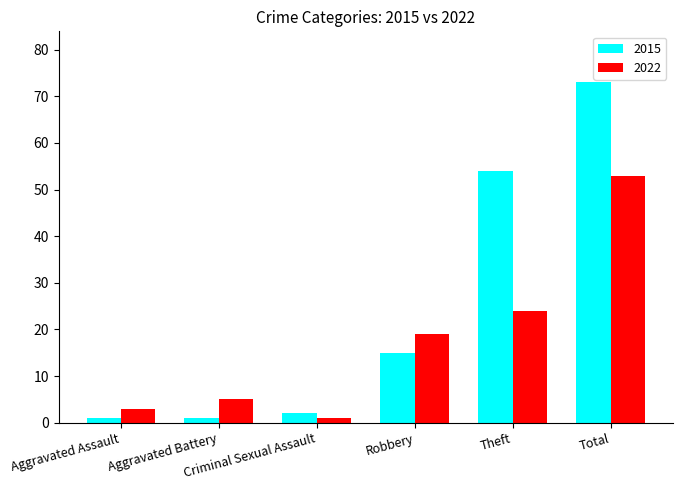

Rank the series at Theft from lowest to highest value.

2022, 2015